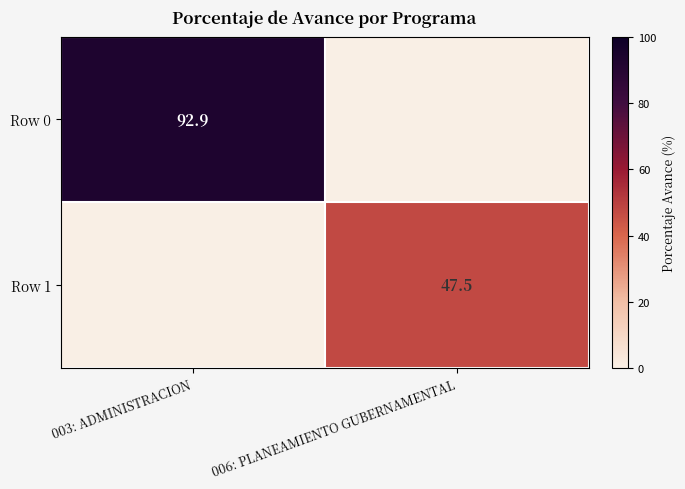

Is the value of Row 1 at 006: PLANEAMIENTO GUBERNAMENTAL greater than the value of Row 0 at 003: ADMINISTRACION?

No